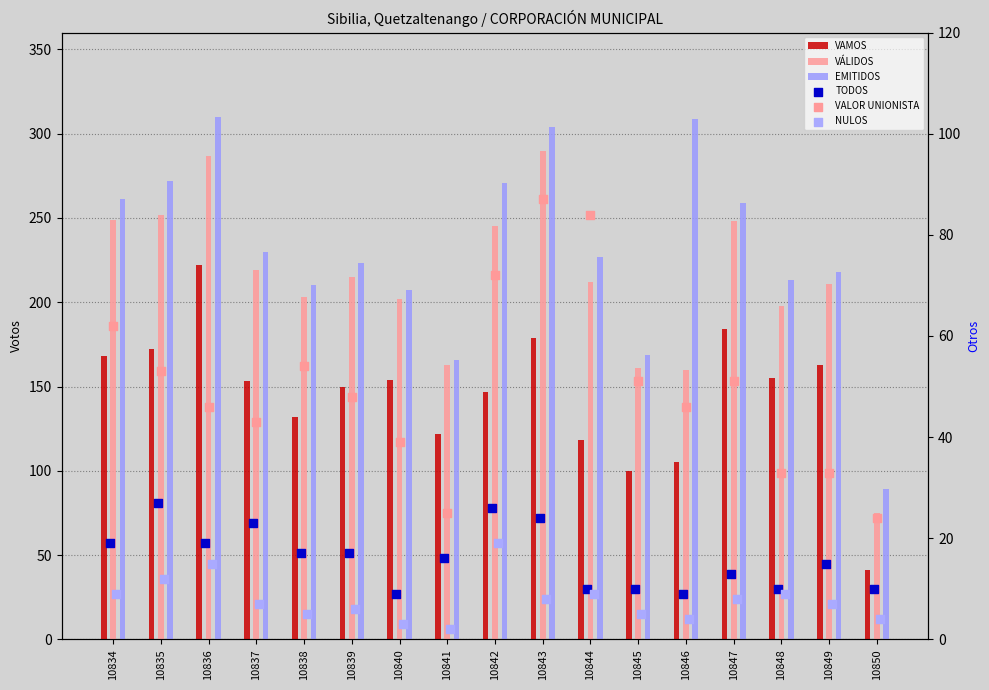

At which category is the sum across all series the highest?

10836